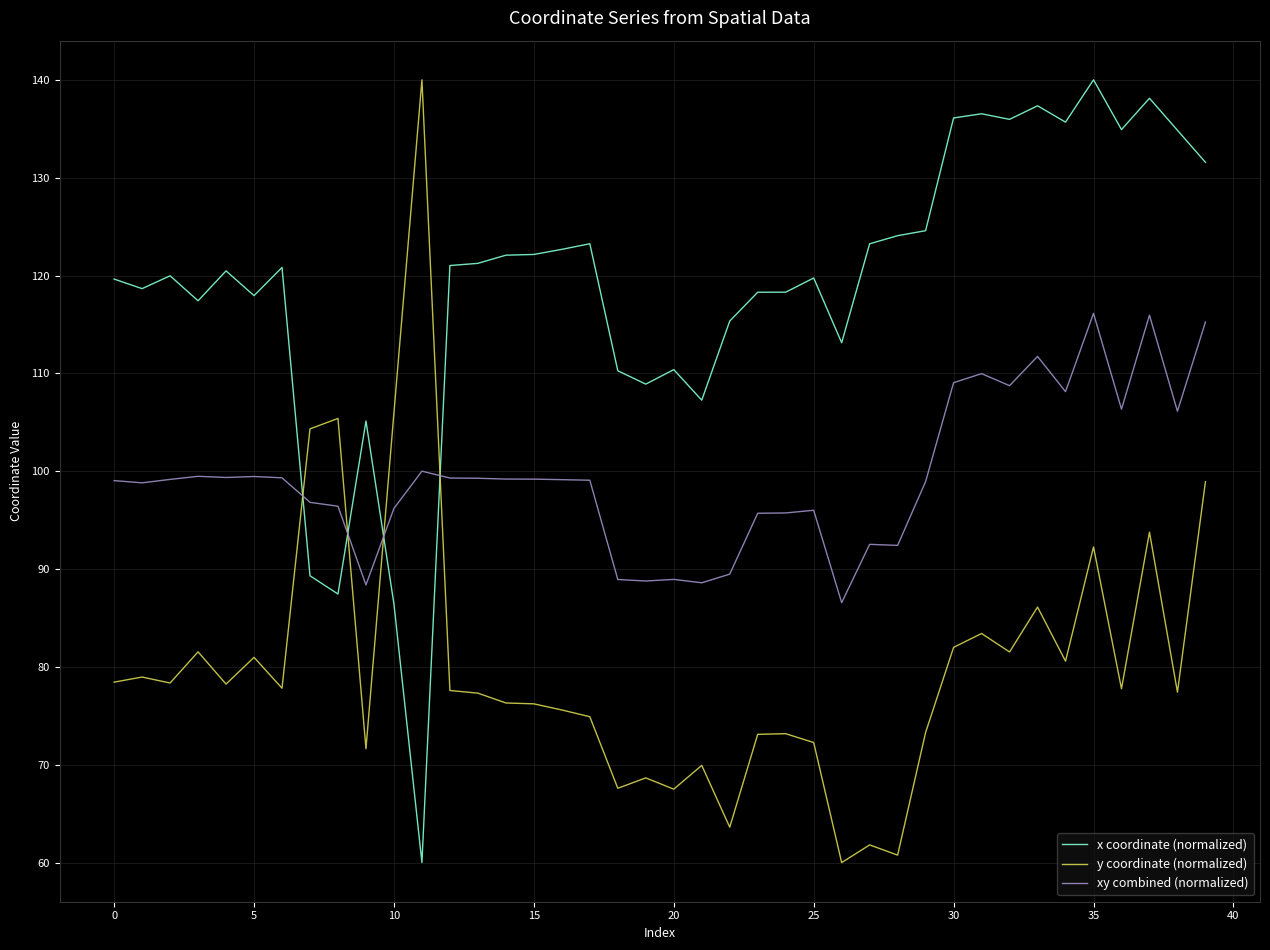

How many intersections are there between x coordinate (normalized) and xy combined (normalized)?

4